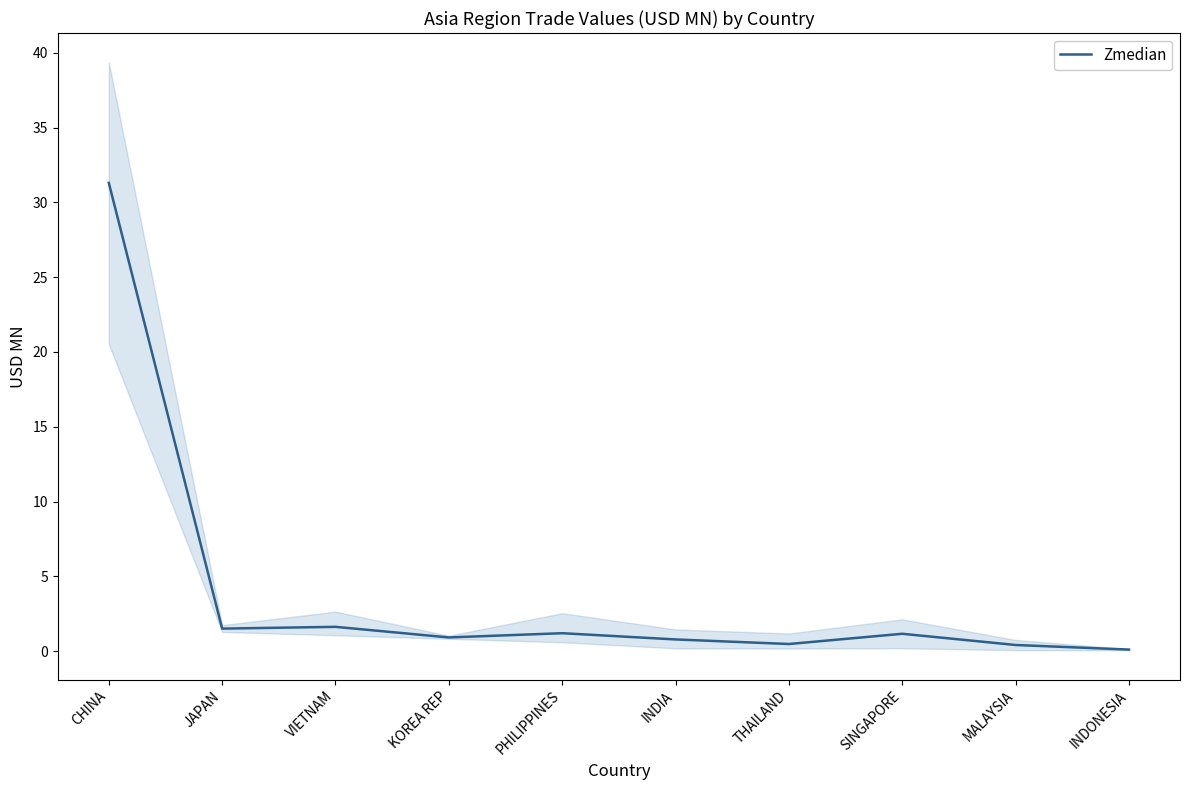

Where is the data nearest to the value 15?

VIETNAM